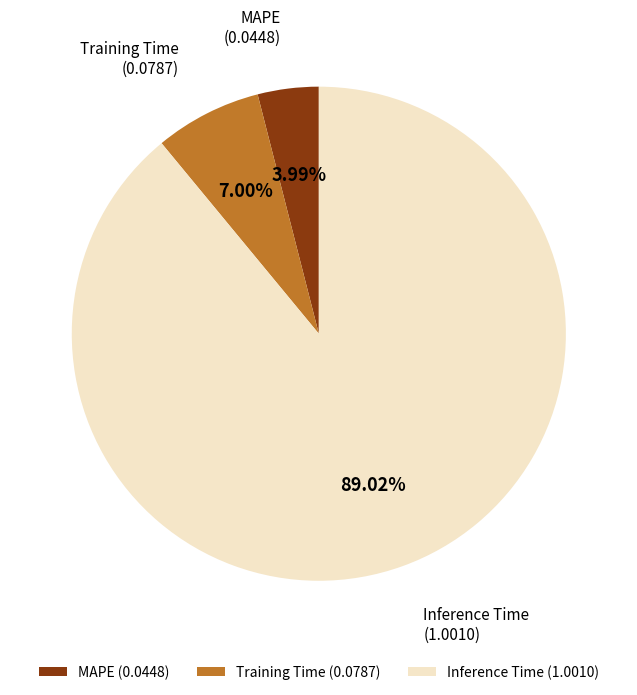

Rank the categories by value from highest to lowest.

Inference Time, Training Time, MAPE